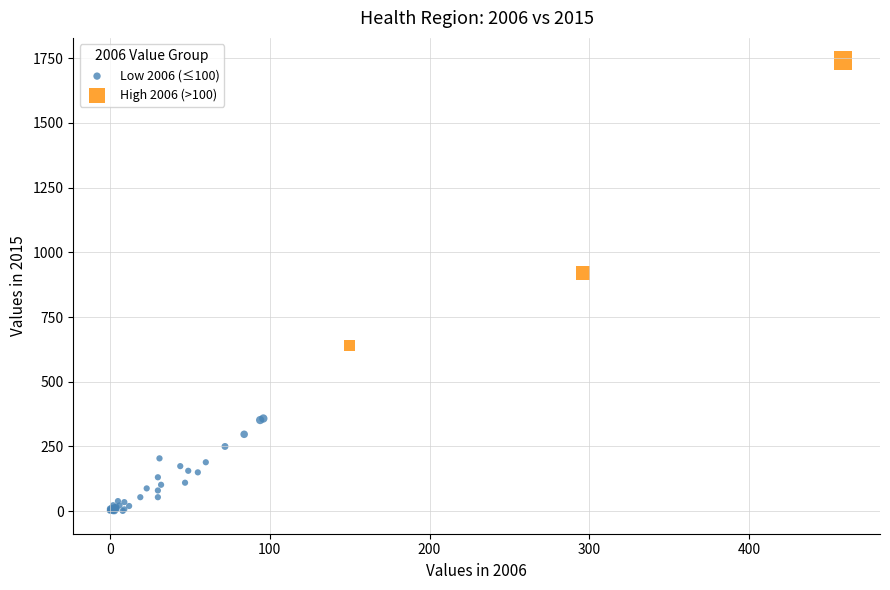

Which series has the widest spread of Y values?

High 2006 (>100)